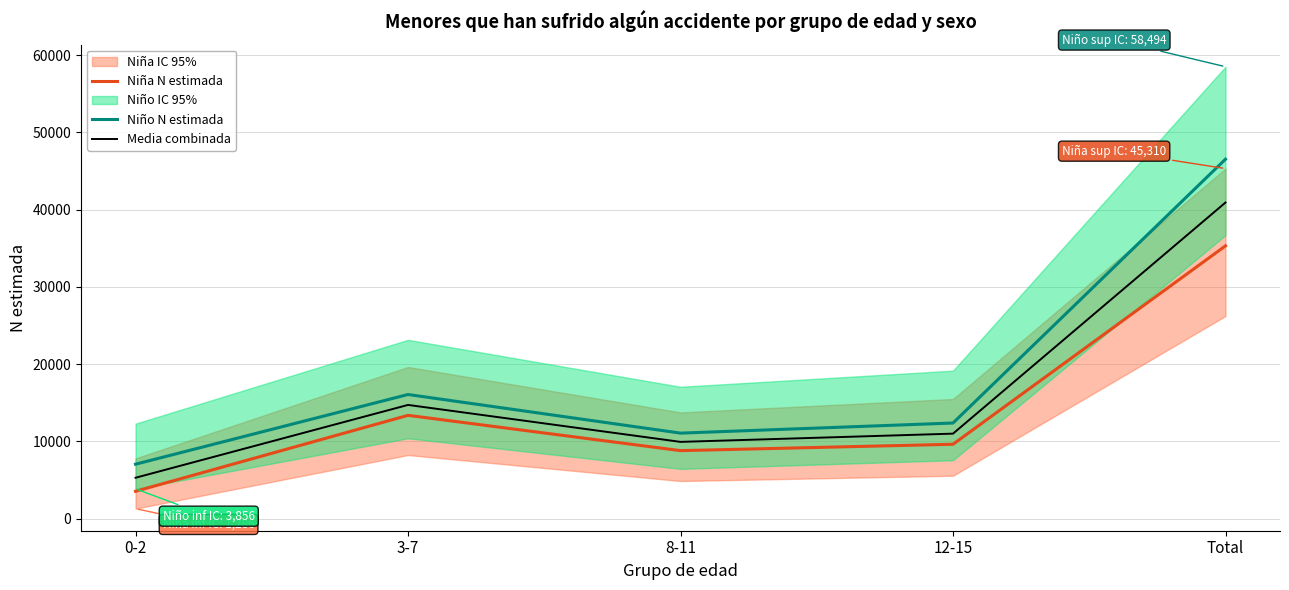

True or false: Niña N estimada has more than 1 points higher than both neighbors.

False